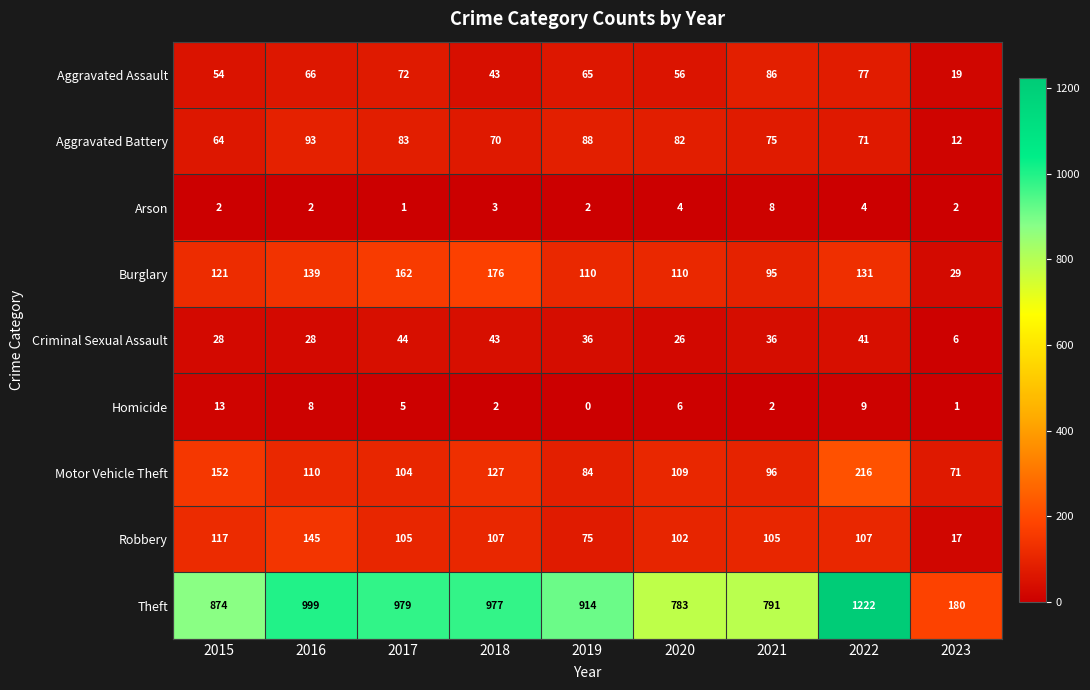

Which category has the highest value in the Homicide series?

2015